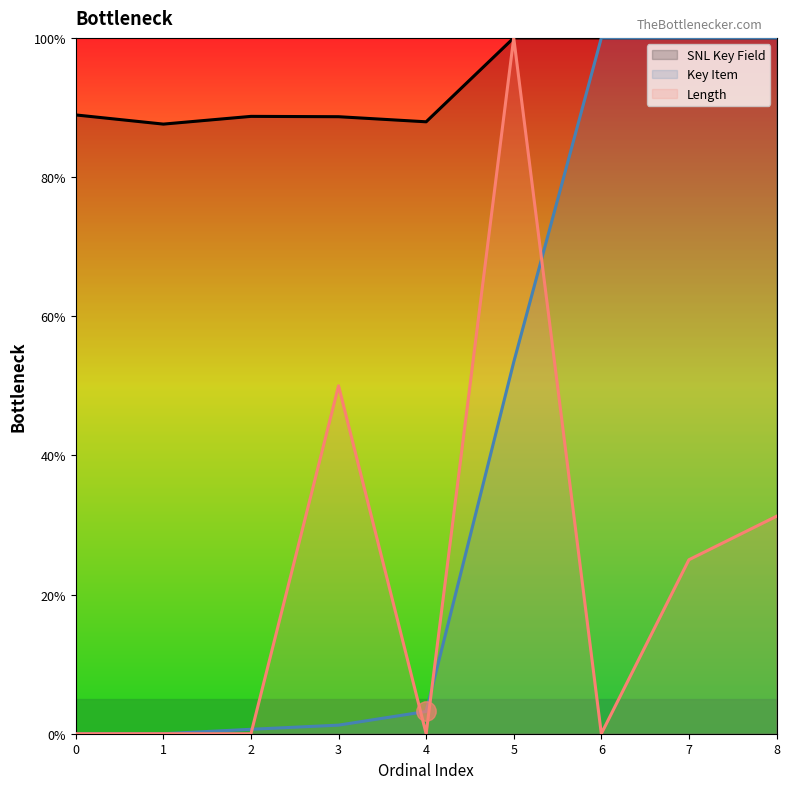

What is the difference between the highest and lowest values at 1?

87.6